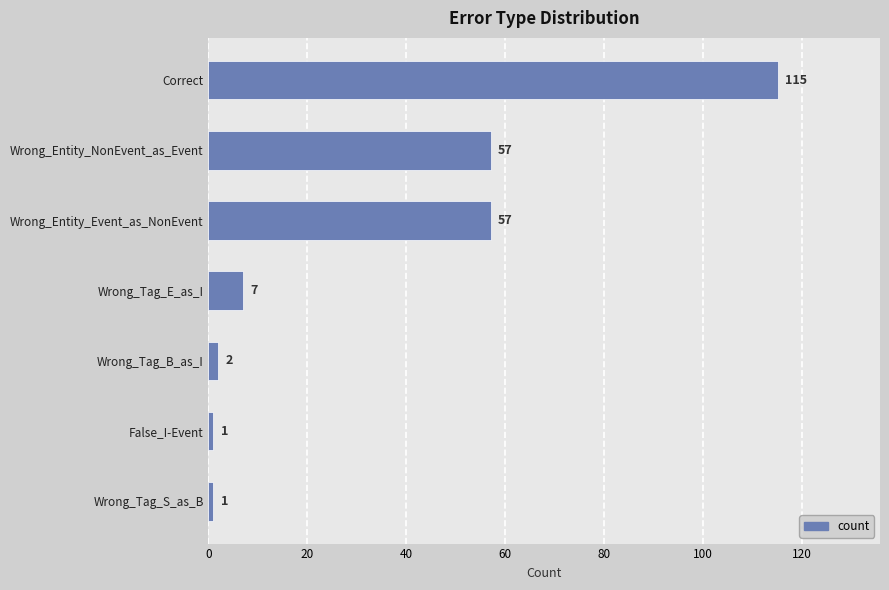

Does the chart contain any negative values?

No